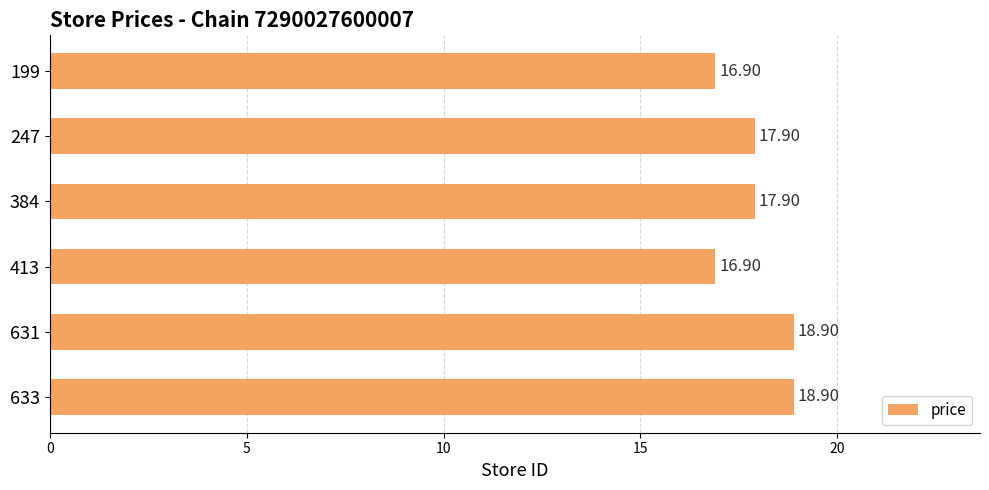

Between 247 and 199, which is larger?

247